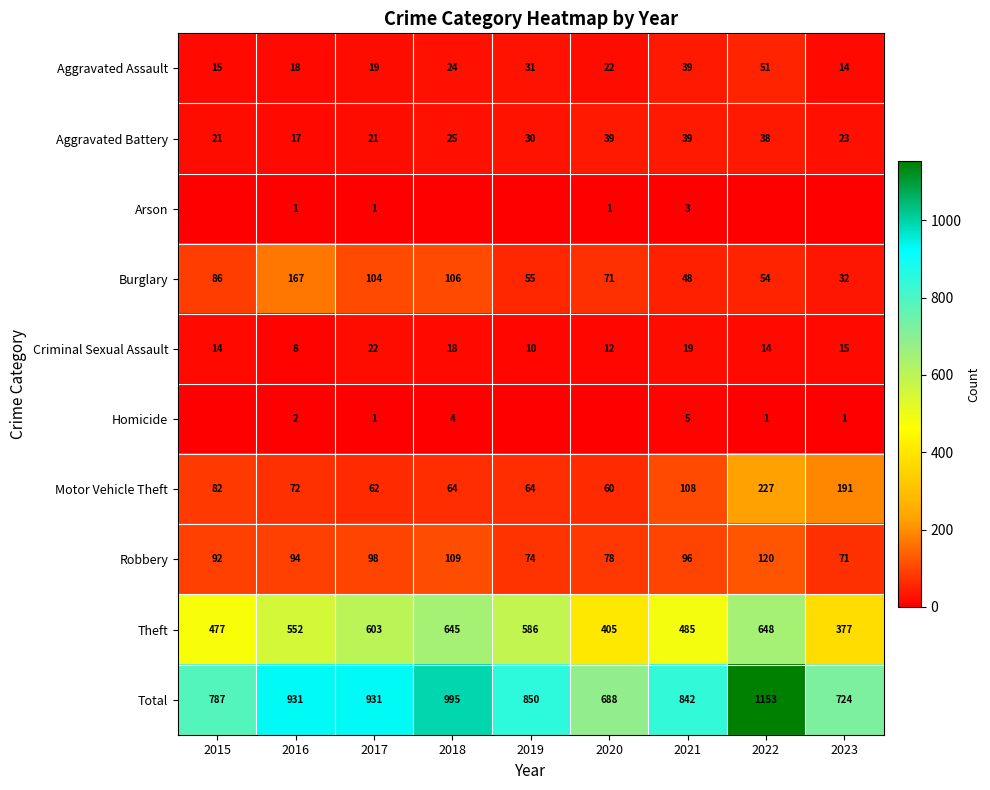

Rank the categories by Theft value from lowest to highest.

2023, 2020, 2015, 2021, 2016, 2019, 2017, 2018, 2022